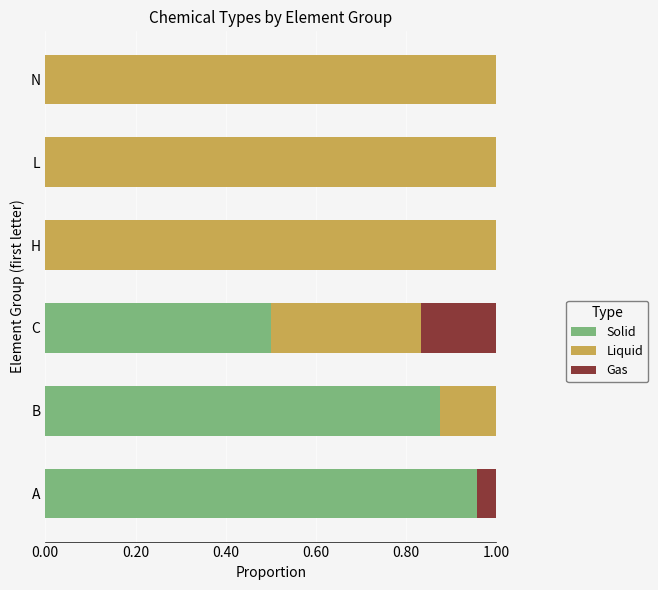

How many distinct data groups are displayed?

3